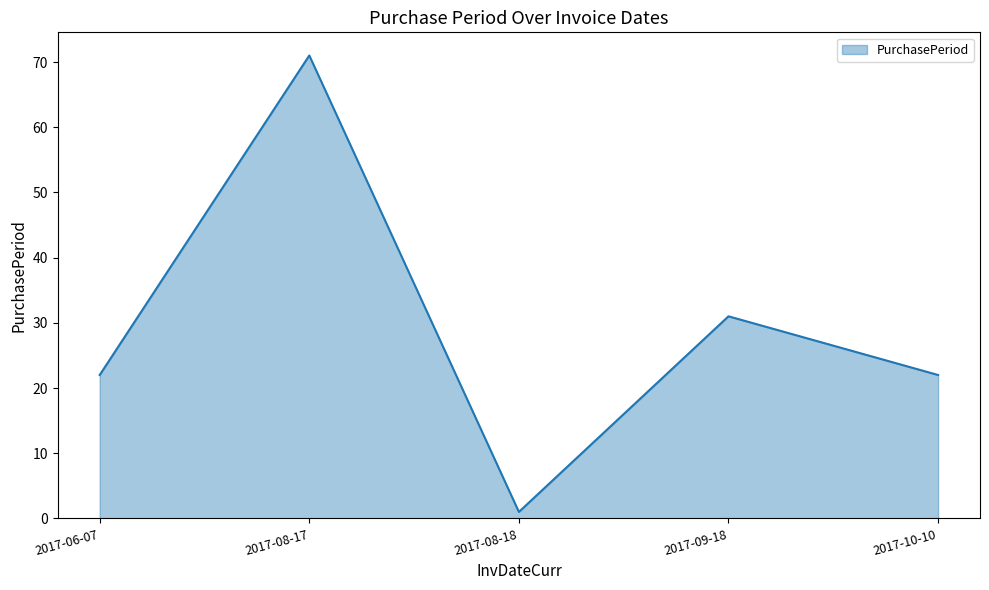

Reading left to right, transcribe all the data shown in this chart.

2017-06-07=22	2017-08-17=71	2017-08-18=1	2017-09-18=31	2017-10-10=22